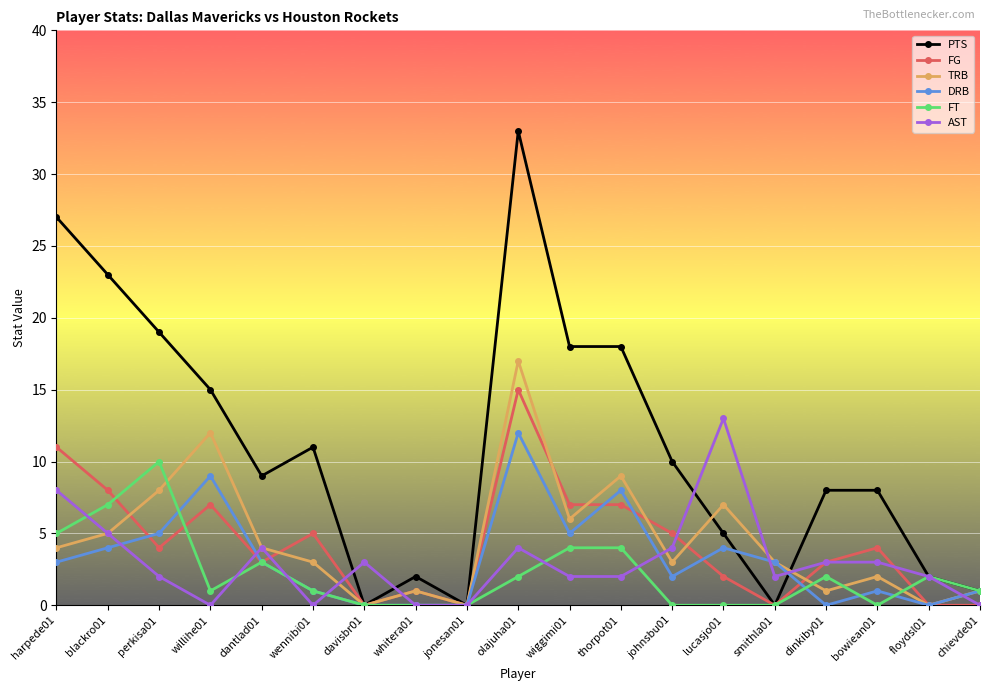

True or false: TRB has a value of 9 at thorpot01.

True